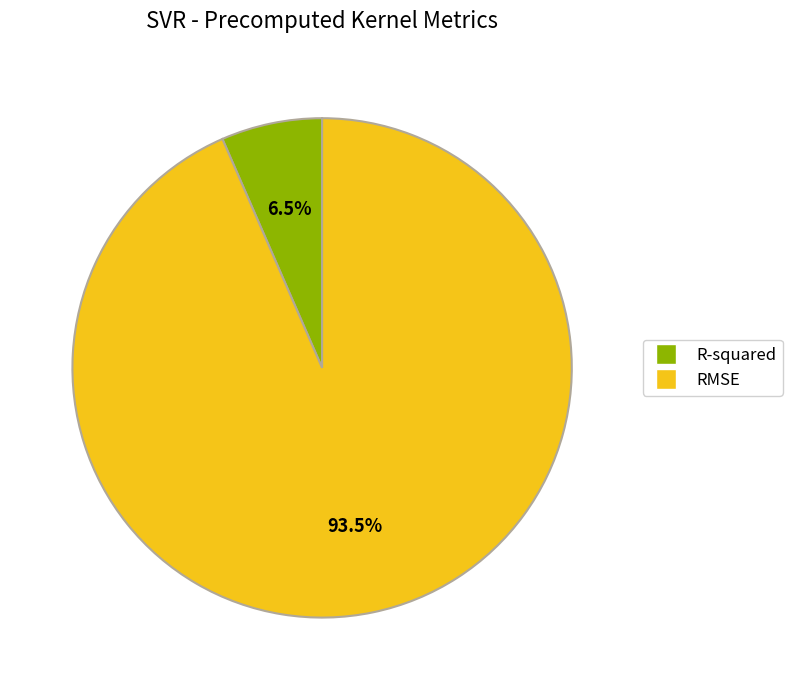

Which slice is the smallest?

R-squared